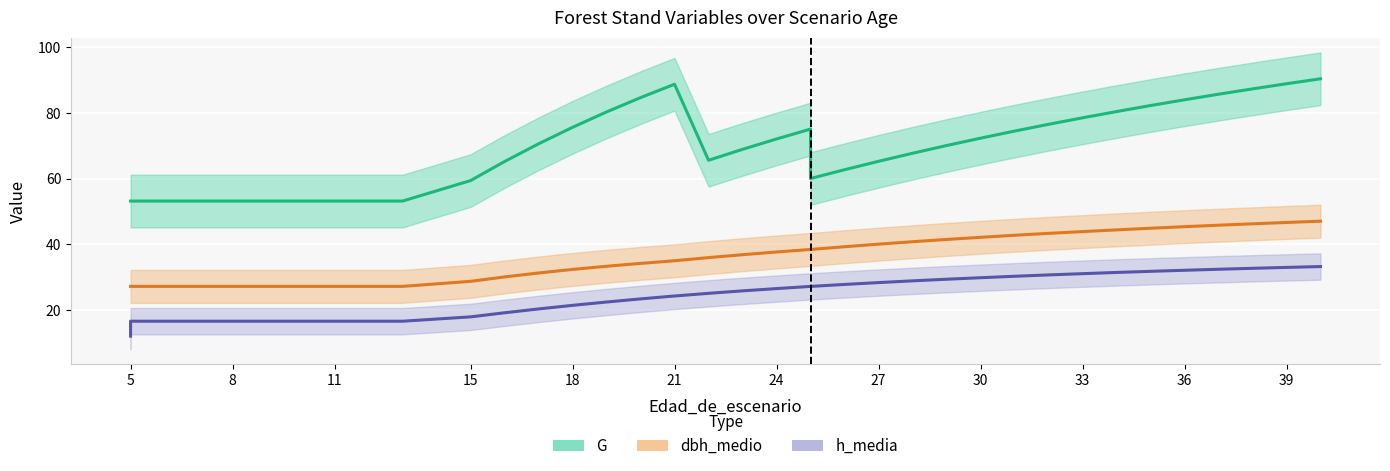

The value of G at 5 is 53.2. True or false?

True